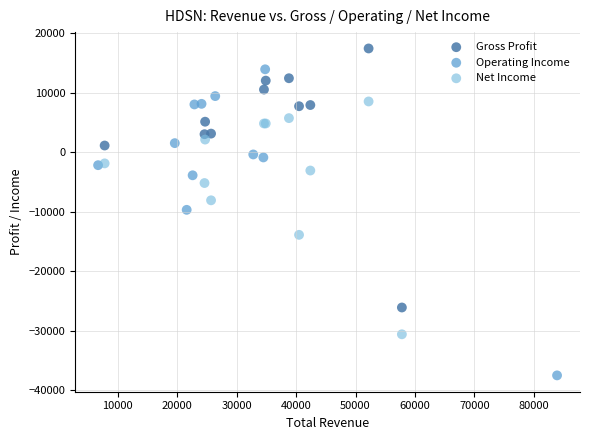

Which series has the widest spread of Y values?

Operating Income